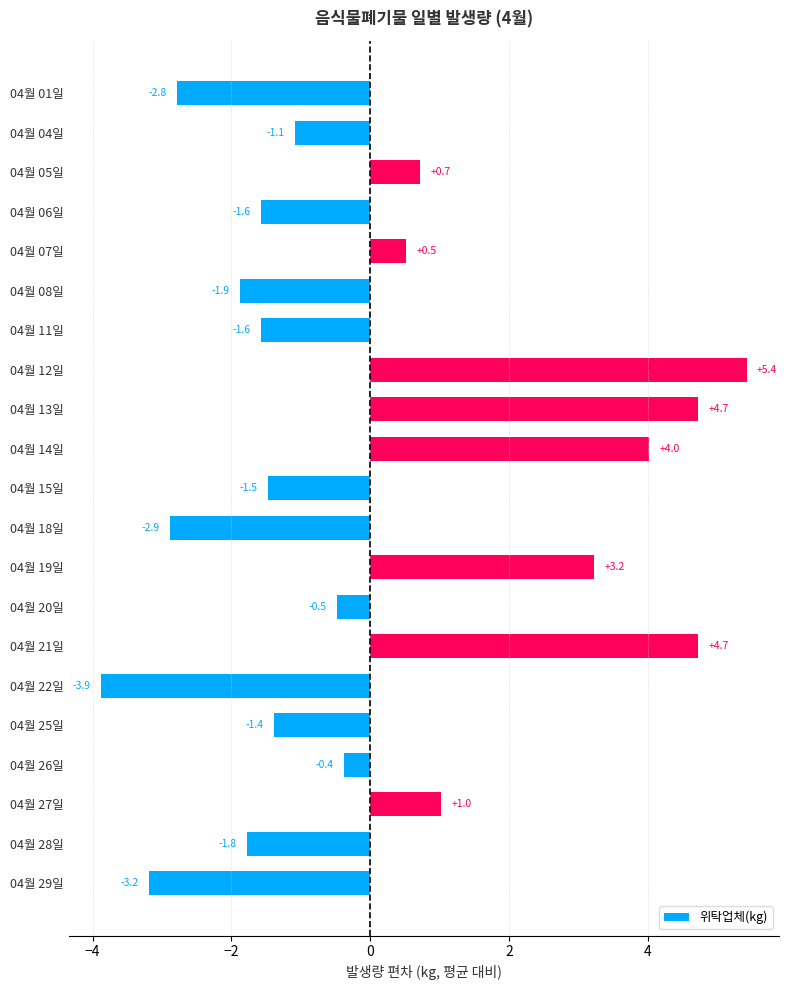

Are the bars grouped side by side (vs. stacked)?

No